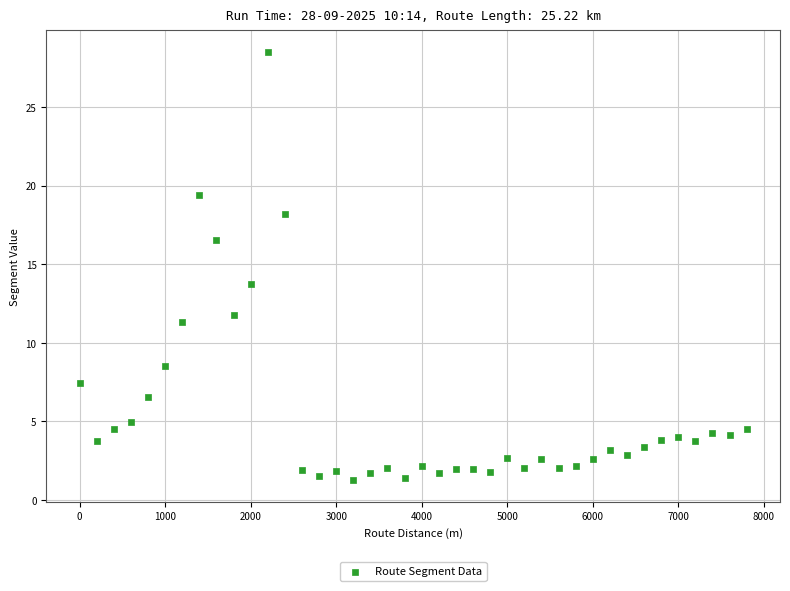

What is the range of X values (max minus min)?

7800.0